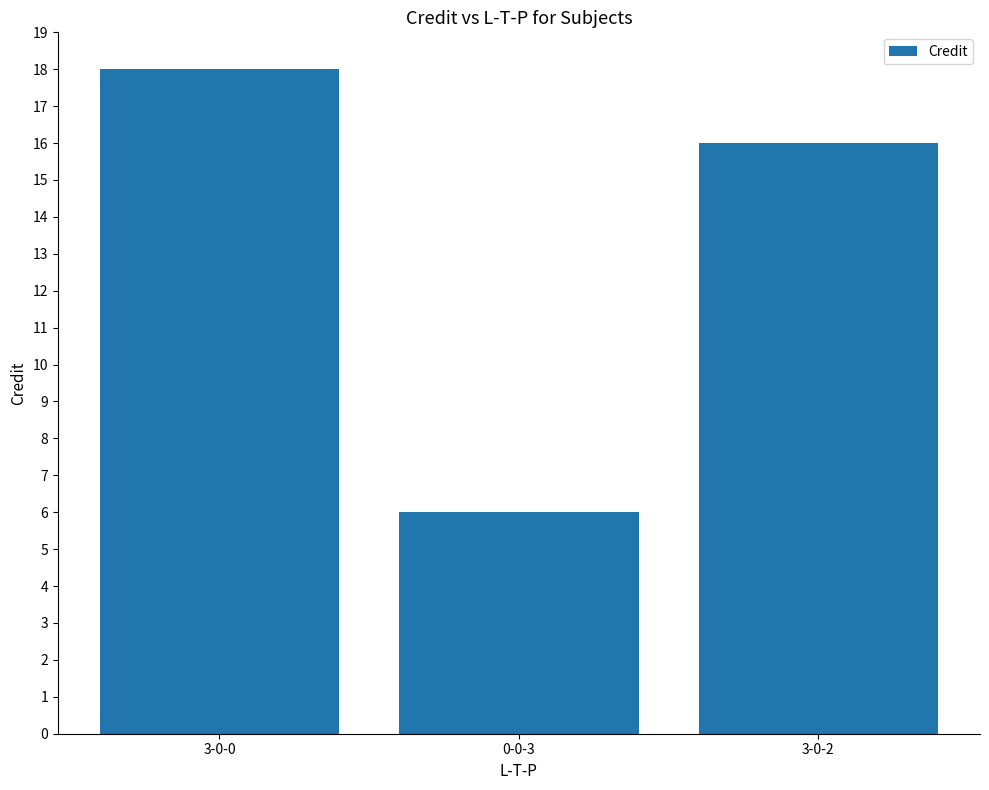

What is the label of the 2nd bar from the right?

0-0-3